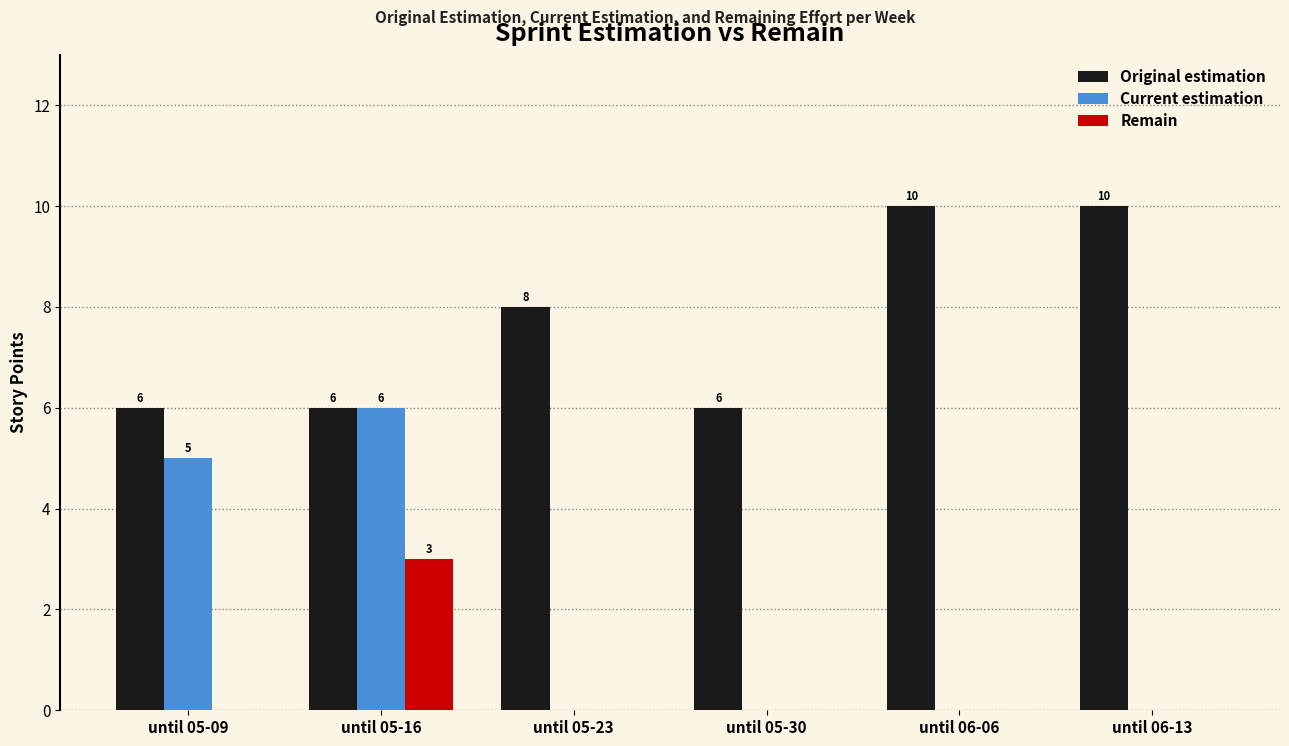

Is the value of Current estimation at until 06-13 greater than the value of Original estimation at until 05-09?

No